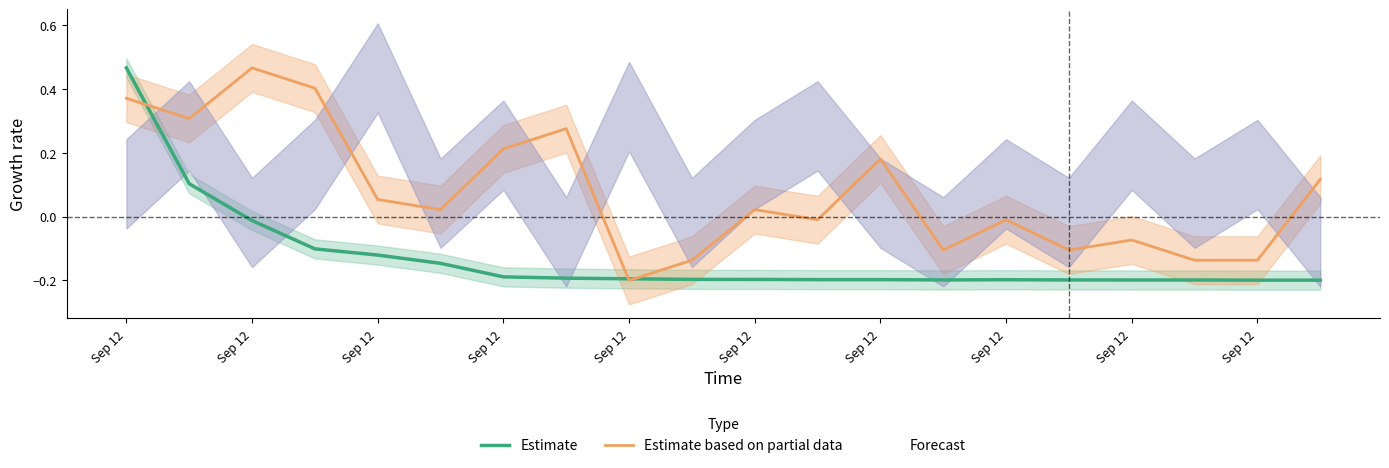

Which series changed the most between Sep 12 and 15?

Estimate